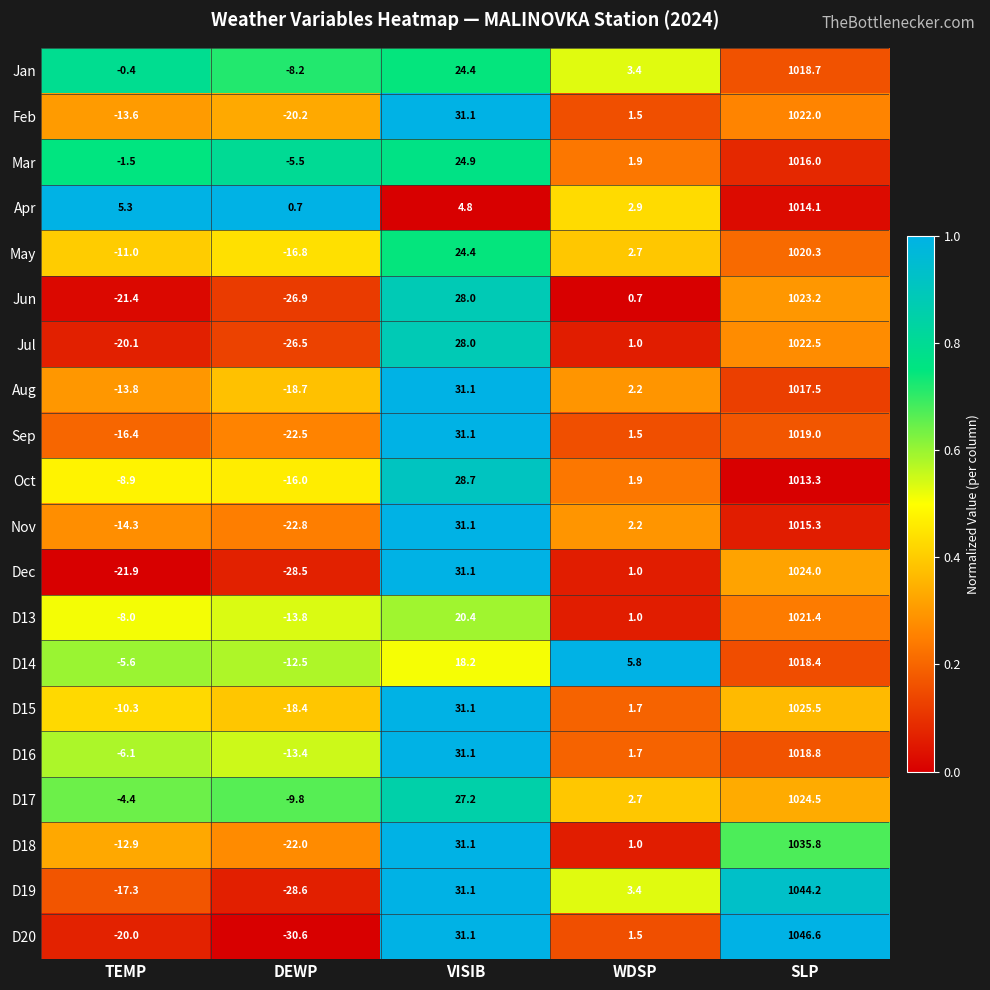

Which category has the lowest value in the Apr series?

DEWP